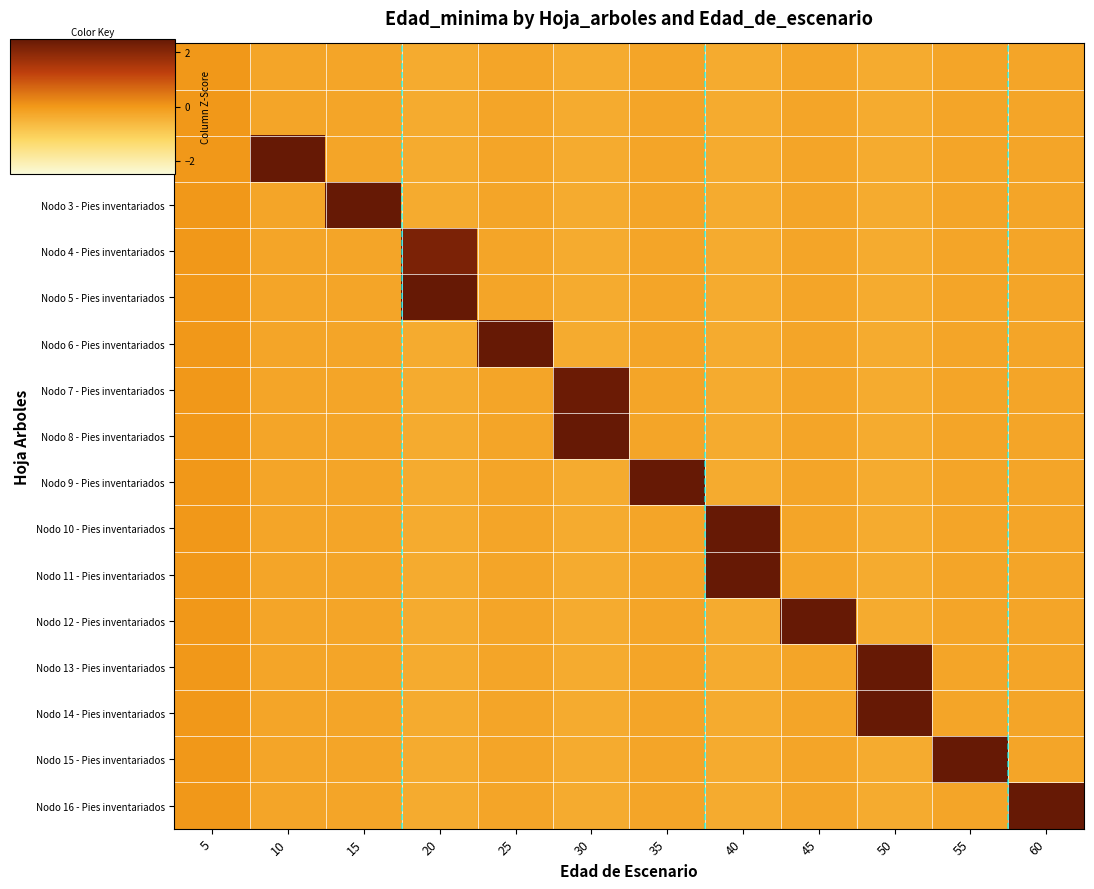

Reading left to right, list all the values displayed in this chart.

Inventario inicial: 5=0.0	10=-0.3	15=-0.2	20=-0.4	25=-0.2	30=-0.4	35=-0.3	40=-0.4	45=-0.2	50=-0.4	55=-0.2	60=-0.2
Nodo 1 - Pies inventariados: 5=0.0	10=-0.3	15=-0.2	20=-0.4	25=-0.2	30=-0.4	35=-0.3	40=-0.4	45=-0.2	50=-0.4	55=-0.2	60=-0.2
Nodo 2 - Pies inventariados: 5=0.0	10=4.0	15=-0.2	20=-0.4	25=-0.2	30=-0.4	35=-0.3	40=-0.4	45=-0.2	50=-0.4	55=-0.2	60=-0.2
Nodo 3 - Pies inventariados: 5=0.0	10=-0.3	15=4.0	20=-0.4	25=-0.2	30=-0.4	35=-0.3	40=-0.4	45=-0.2	50=-0.4	55=-0.2	60=-0.2
Nodo 4 - Pies inventariados: 5=0.0	10=-0.3	15=-0.2	20=2.2	25=-0.2	30=-0.4	35=-0.3	40=-0.4	45=-0.2	50=-0.4	55=-0.2	60=-0.2
Nodo 5 - Pies inventariados: 5=0.0	10=-0.3	15=-0.2	20=3.2	25=-0.2	30=-0.4	35=-0.3	40=-0.4	45=-0.2	50=-0.4	55=-0.2	60=-0.2
Nodo 6 - Pies inventariados: 5=0.0	10=-0.3	15=-0.2	20=-0.4	25=4.0	30=-0.4	35=-0.3	40=-0.4	45=-0.2	50=-0.4	55=-0.2	60=-0.2
Nodo 7 - Pies inventariados: 5=0.0	10=-0.3	15=-0.2	20=-0.4	25=-0.2	30=2.4	35=-0.3	40=-0.4	45=-0.2	50=-0.4	55=-0.2	60=-0.2
Nodo 8 - Pies inventariados: 5=0.0	10=-0.3	15=-0.2	20=-0.4	25=-0.2	30=3.0	35=-0.3	40=-0.4	45=-0.2	50=-0.4	55=-0.2	60=-0.2
Nodo 9 - Pies inventariados: 5=0.0	10=-0.3	15=-0.2	20=-0.4	25=-0.2	30=-0.4	35=4.0	40=-0.4	45=-0.2	50=-0.4	55=-0.2	60=-0.2
Nodo 10 - Pies inventariados: 5=0.0	10=-0.3	15=-0.2	20=-0.4	25=-0.2	30=-0.4	35=-0.3	40=2.5	45=-0.2	50=-0.4	55=-0.2	60=-0.2
Nodo 11 - Pies inventariados: 5=0.0	10=-0.3	15=-0.2	20=-0.4	25=-0.2	30=-0.4	35=-0.3	40=2.9	45=-0.2	50=-0.4	55=-0.2	60=-0.2
Nodo 12 - Pies inventariados: 5=0.0	10=-0.3	15=-0.2	20=-0.4	25=-0.2	30=-0.4	35=-0.3	40=-0.4	45=4.0	50=-0.4	55=-0.2	60=-0.2
Nodo 13 - Pies inventariados: 5=0.0	10=-0.3	15=-0.2	20=-0.4	25=-0.2	30=-0.4	35=-0.3	40=-0.4	45=-0.2	50=2.6	55=-0.2	60=-0.2
Nodo 14 - Pies inventariados: 5=0.0	10=-0.3	15=-0.2	20=-0.4	25=-0.2	30=-0.4	35=-0.3	40=-0.4	45=-0.2	50=2.9	55=-0.2	60=-0.2
Nodo 15 - Pies inventariados: 5=0.0	10=-0.3	15=-0.2	20=-0.4	25=-0.2	30=-0.4	35=-0.3	40=-0.4	45=-0.2	50=-0.4	55=4.0	60=-0.2
Nodo 16 - Pies inventariados: 5=0.0	10=-0.3	15=-0.2	20=-0.4	25=-0.2	30=-0.4	35=-0.3	40=-0.4	45=-0.2	50=-0.4	55=-0.2	60=4.0